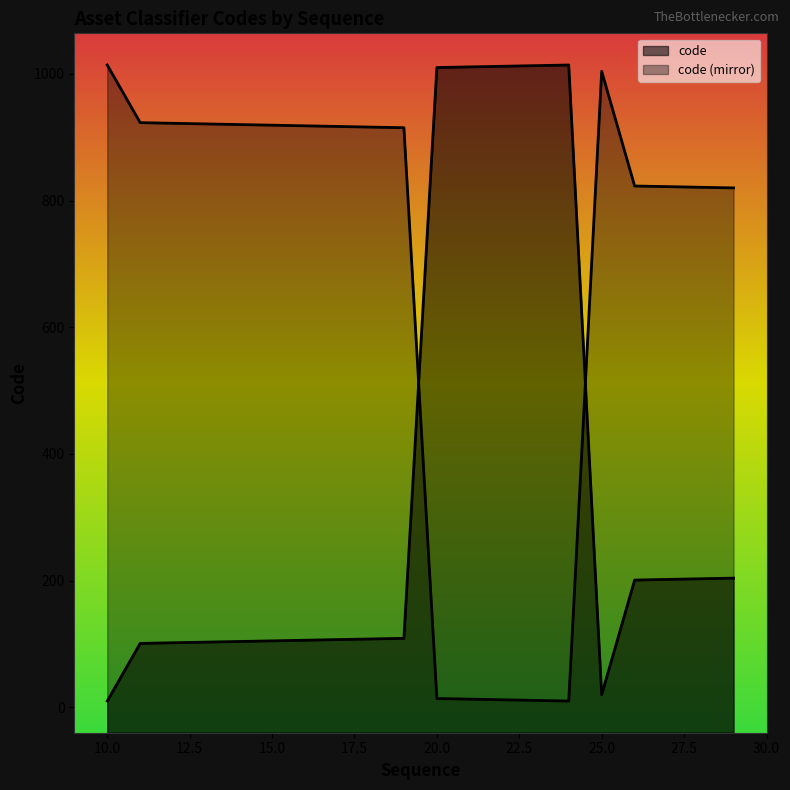

Where is the first local minimum?

25